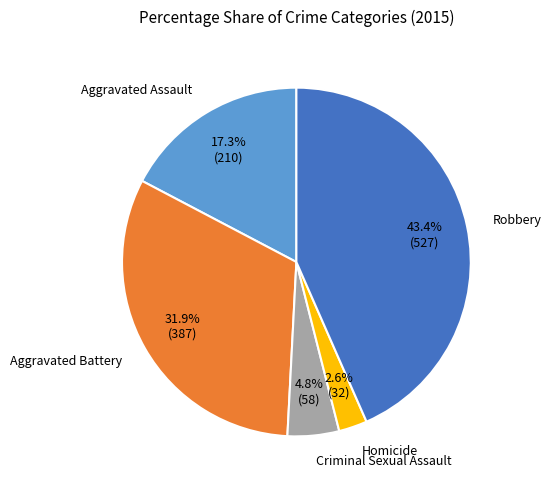

Which category has the biggest portion of the pie?

Robbery